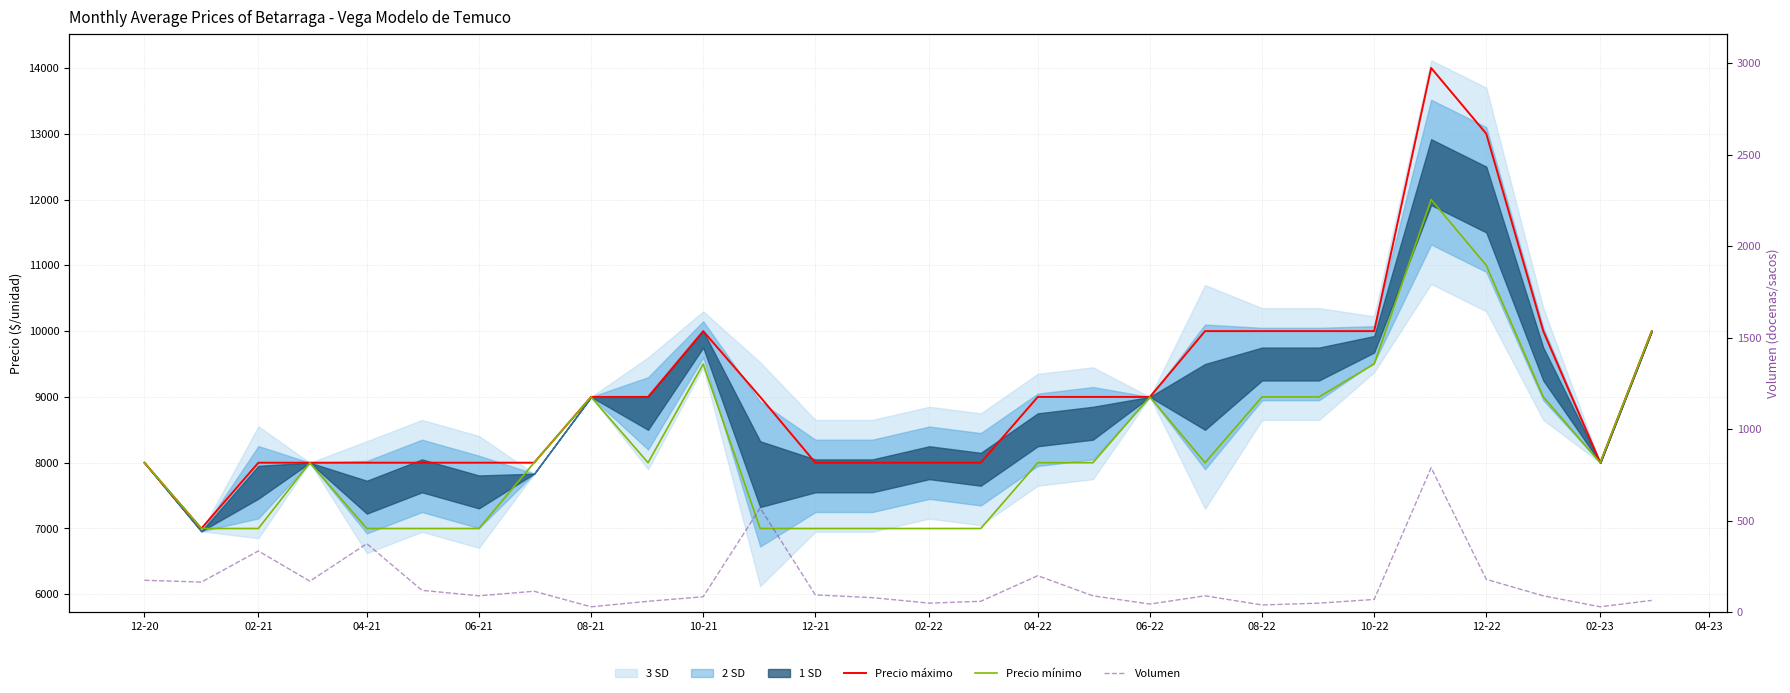

What is the minimum value for Precio máximo?

7000